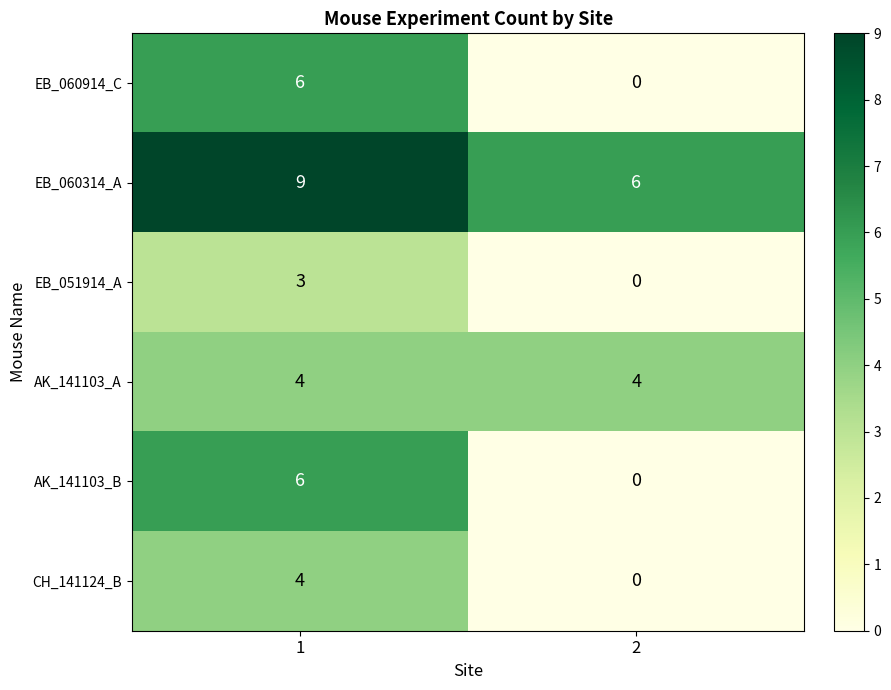

What is the total value across all series at 1?

32